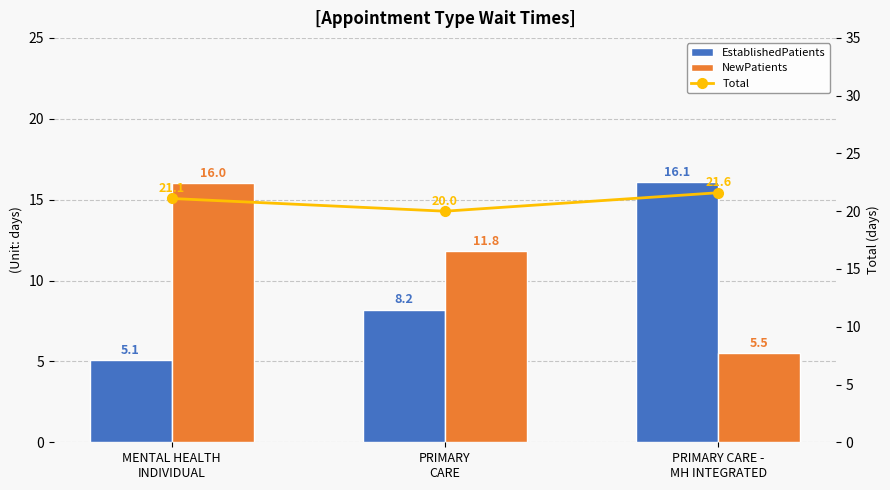

At which label is NewPatients closest to 10?

PRIMARY
CARE